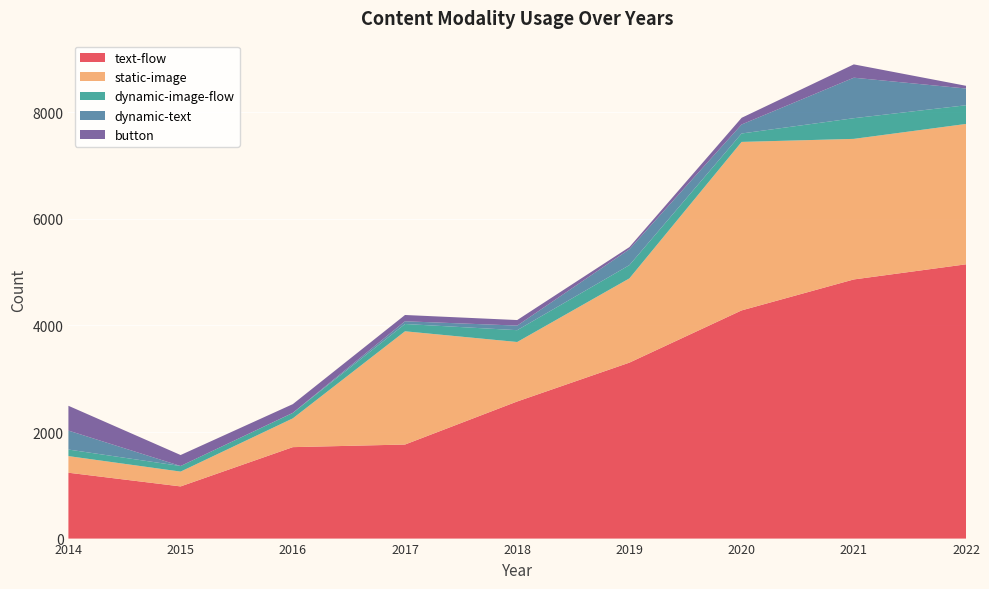

Reading left to right, transcribe all the data shown in this chart.

text-flow: 2014=1236	2015=979	2016=1716	2017=1765	2018=2573	2019=3302	2020=4282	2021=4863	2022=5147
static-image: 2014=312	2015=278	2016=540	2017=2125	2018=1116	2019=1581	2020=3162	2021=2638	2022=2634
dynamic-image-flow: 2014=123	2015=105	2016=102	2017=137	2018=222	2019=249	2020=158	2021=388	2022=351
dynamic-text: 2014=356	2015=0	2016=2	2017=51	2018=86	2019=298	2020=169	2021=760	2022=314
button: 2014=465	2015=206	2016=163	2017=118	2018=104	2019=40	2020=125	2021=250	2022=51